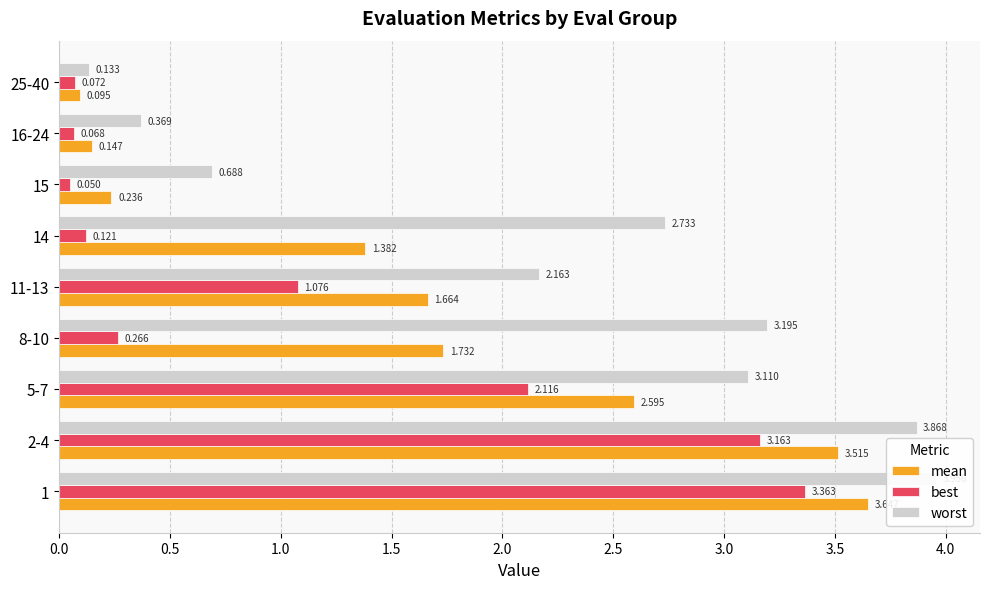

What are all the series names shown in the legend?

mean, best, worst